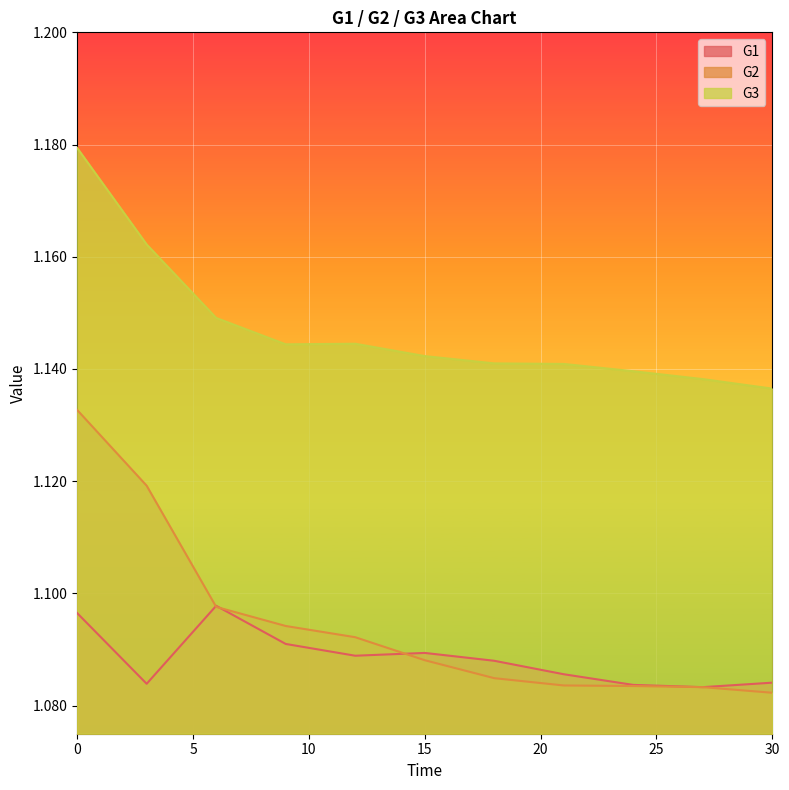

Does the chart display data point markers on the line(s)?

No